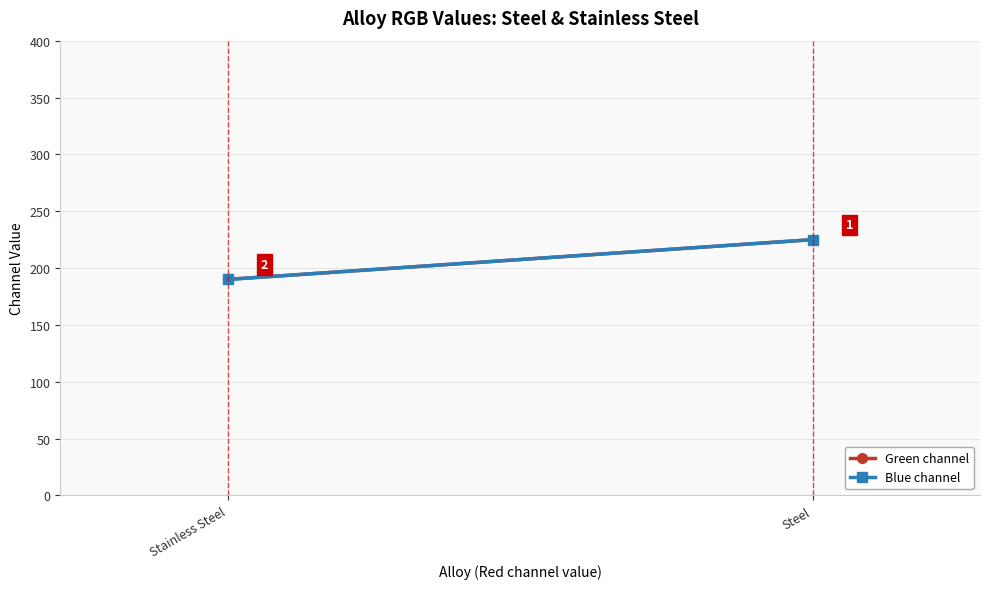

How many data points in Green channel are less than 225?

1